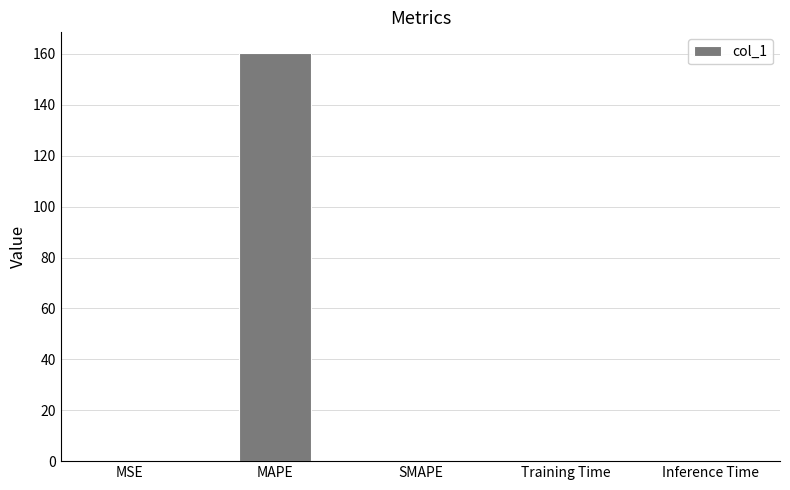

Is it true that the value at SMAPE is -103.3?

False